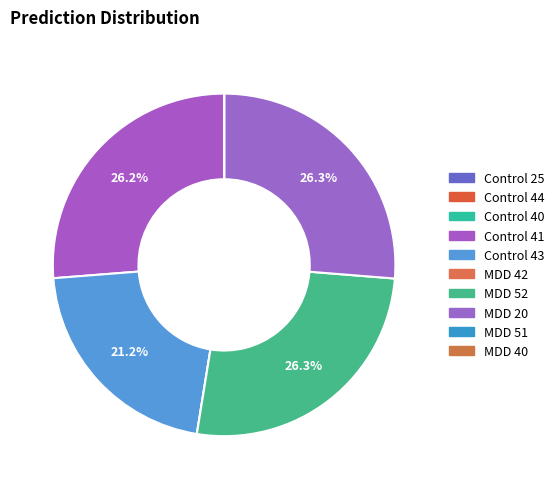

The Control 44 slice represents 6% of the pie. True or false?

False